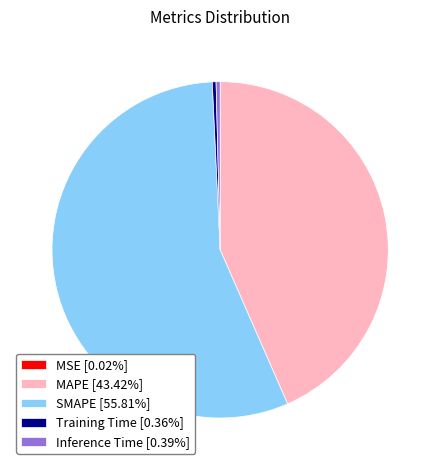

Does SMAPE [55.81%] account for over 50% of the chart?

Yes